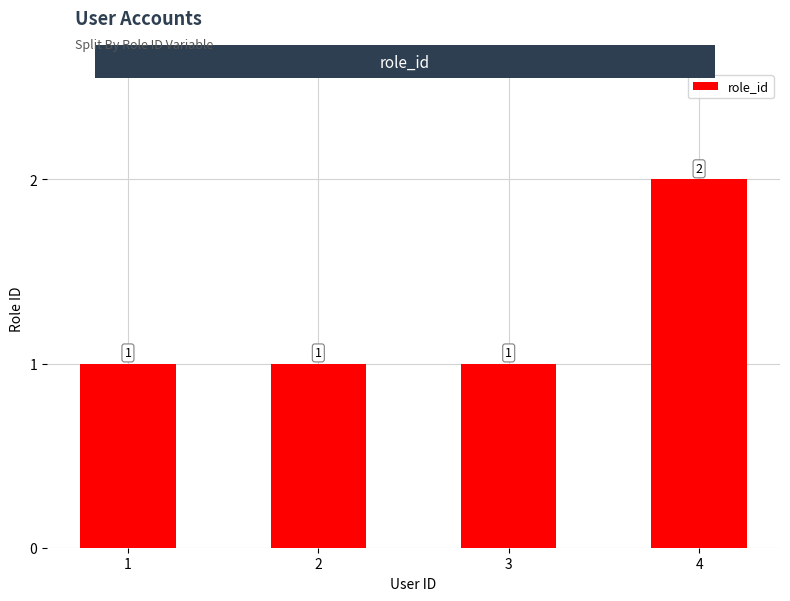

How many data points does each series have?

4